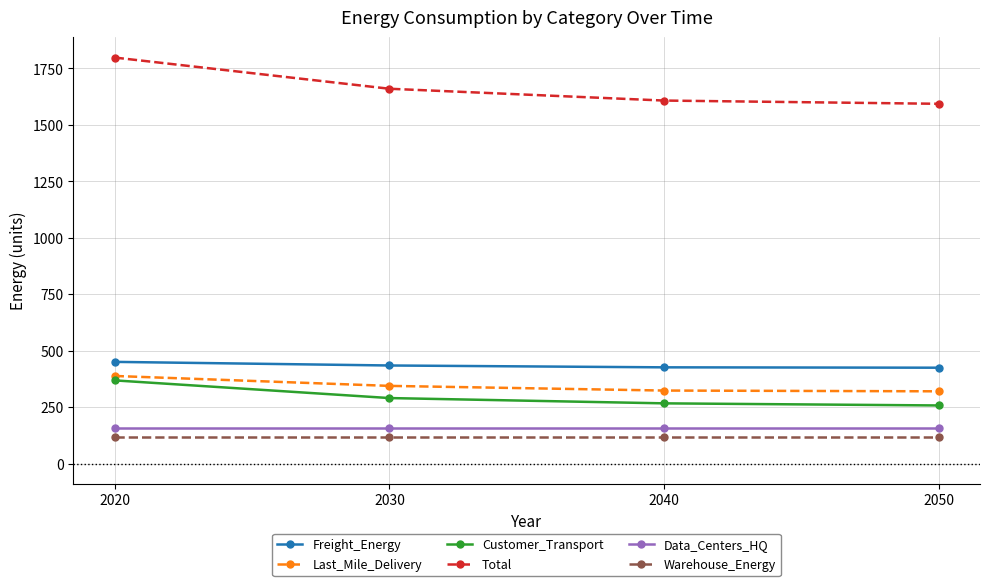

Which series has the widest spread of values?

Total